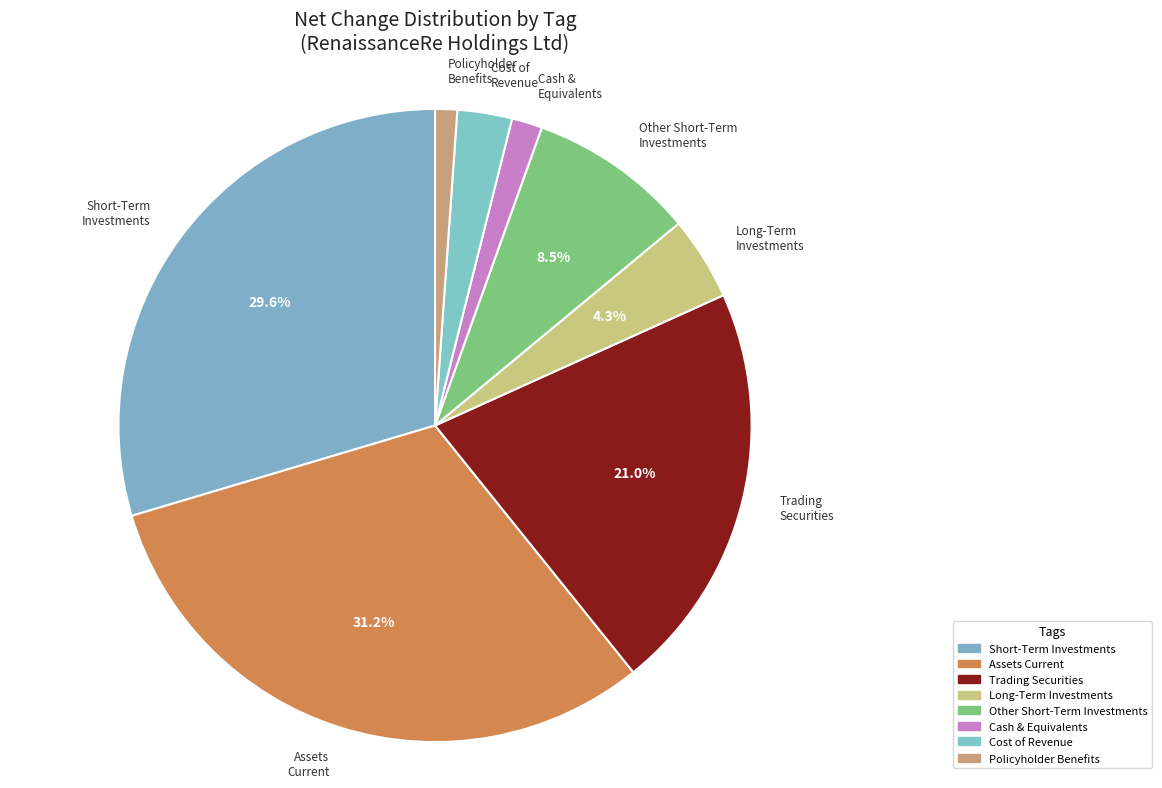

Count the number of slices in the pie.

8